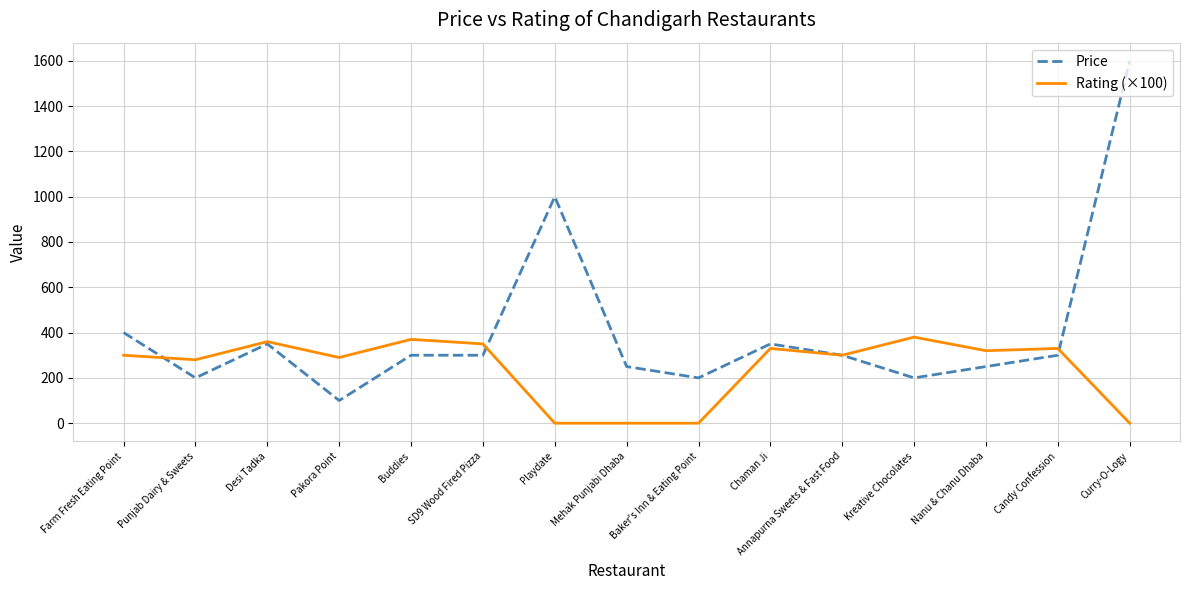

True or false: Price has a value of 537 at Playdate.

False